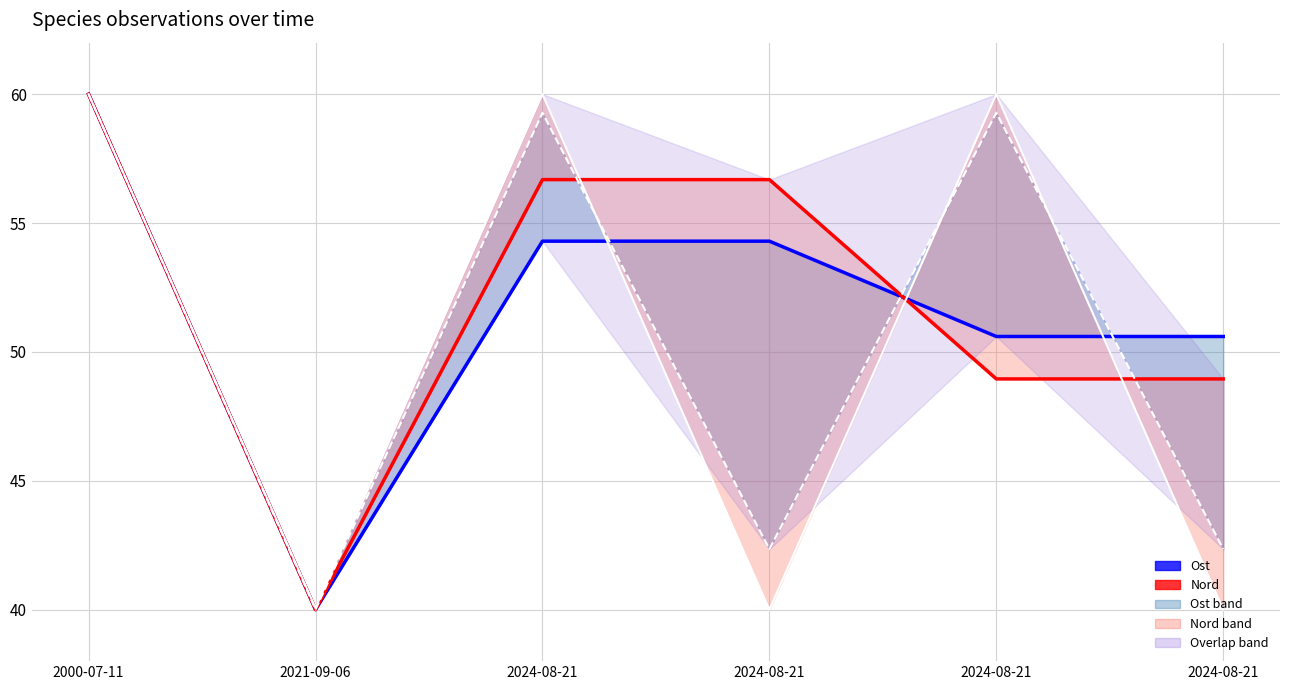

Which series ends up on top after the final intersection of Ost and Nord?

Ost